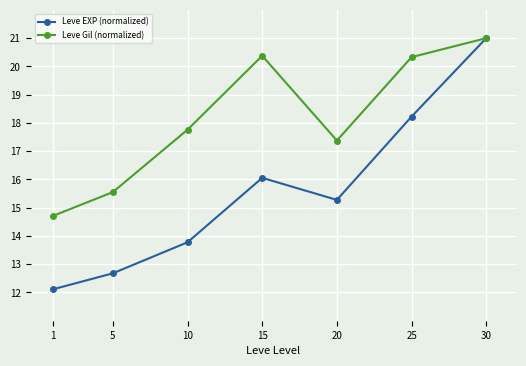

List the series in order of their overall mean, highest first.

Leve Gil (normalized), Leve EXP (normalized)